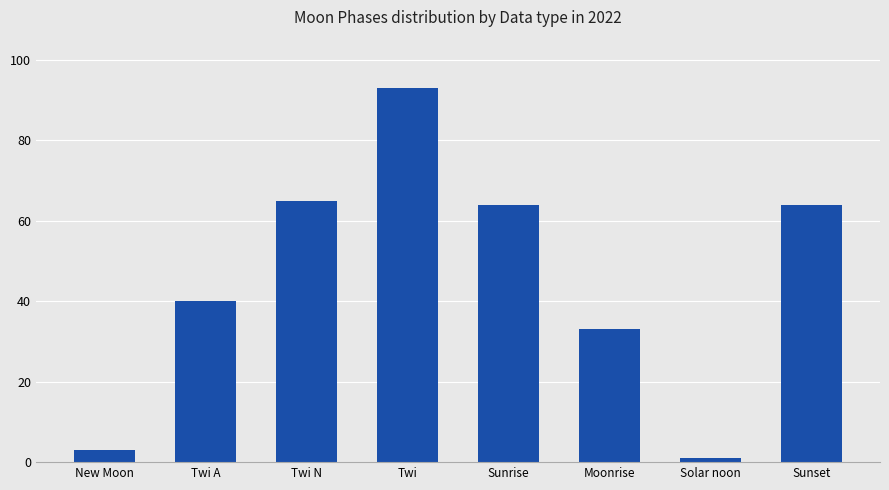

What is the label of the 6th bar from the right?

Twi N